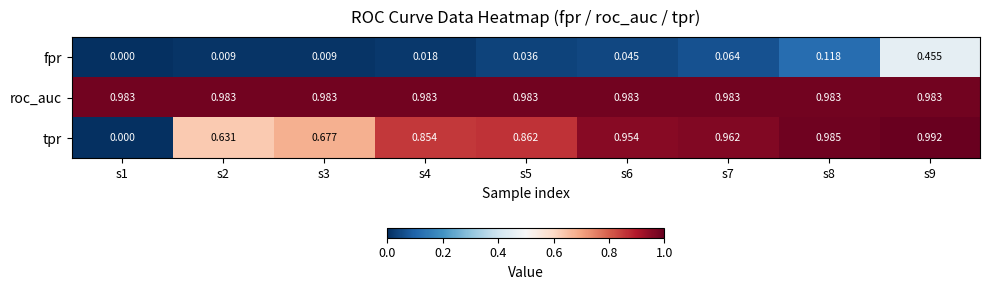

Rank the series by their average value, from highest to lowest.

roc_auc, tpr, fpr